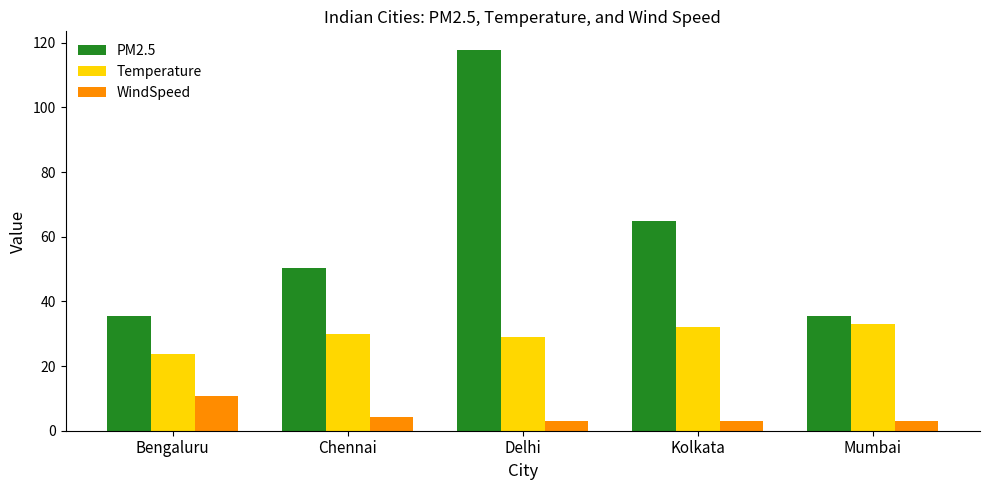

Which category has the highest value in the WindSpeed series?

Bengaluru